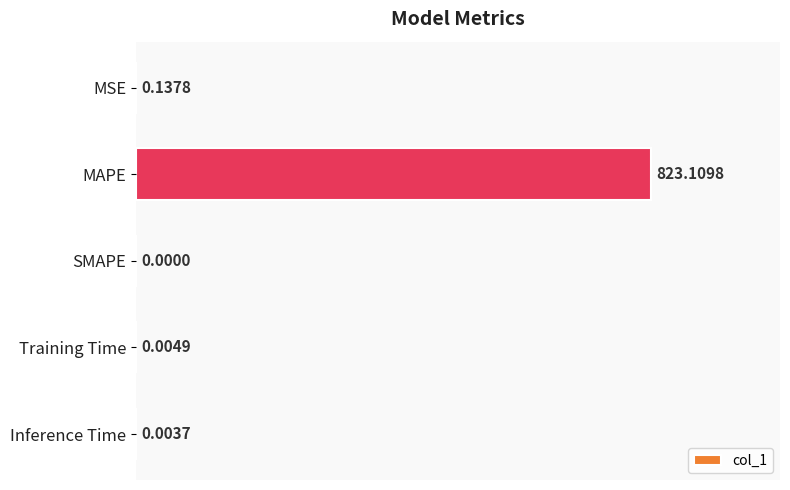

Are the bars grouped side by side (vs. stacked)?

No